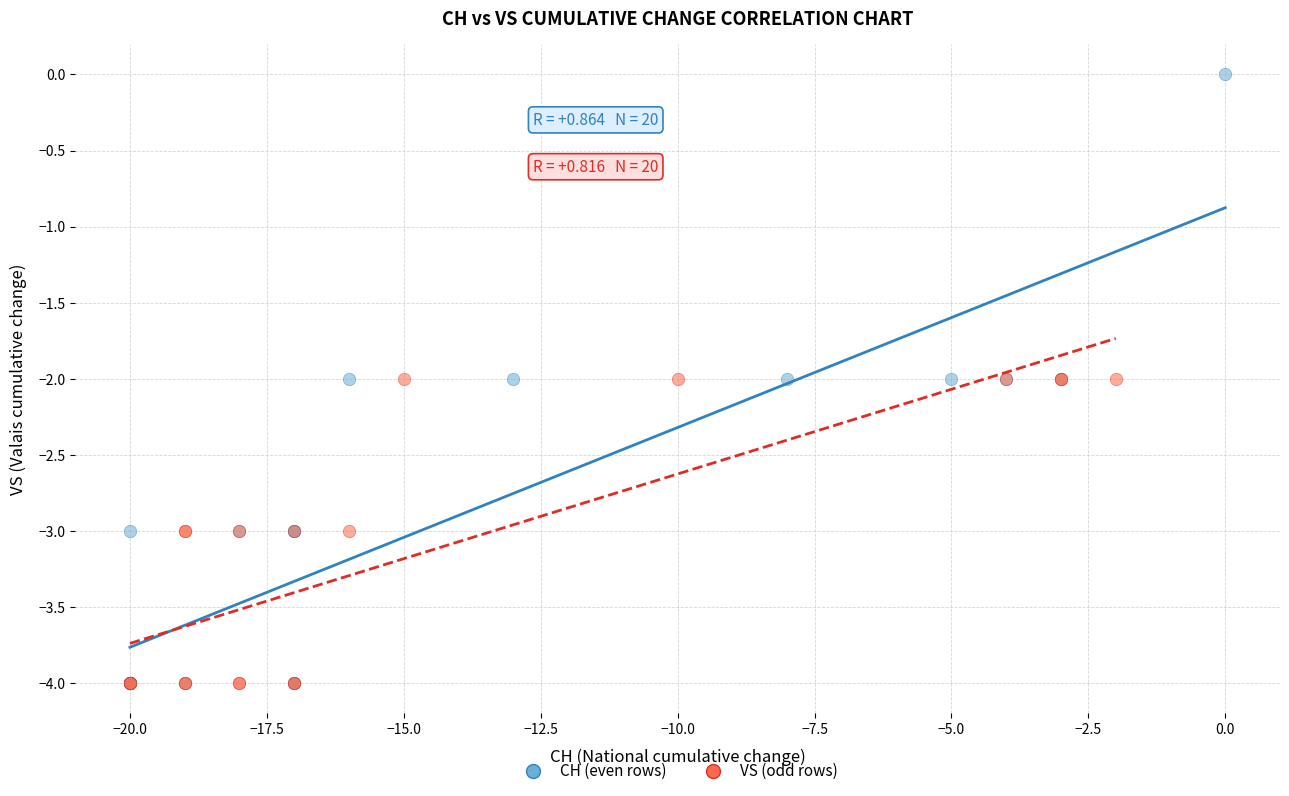

Which series has the widest spread of Y values?

CH (even rows)